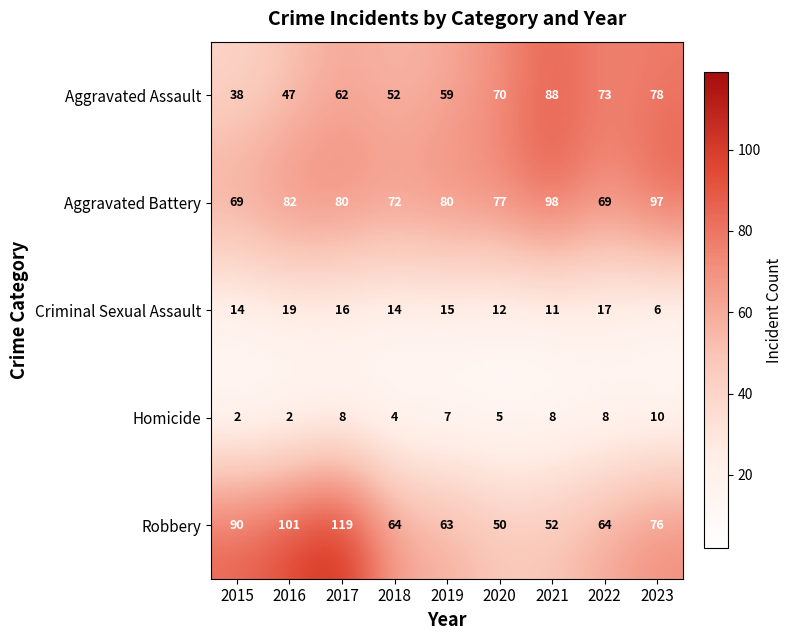

How many values in the Aggravated Assault series are below 62?

4